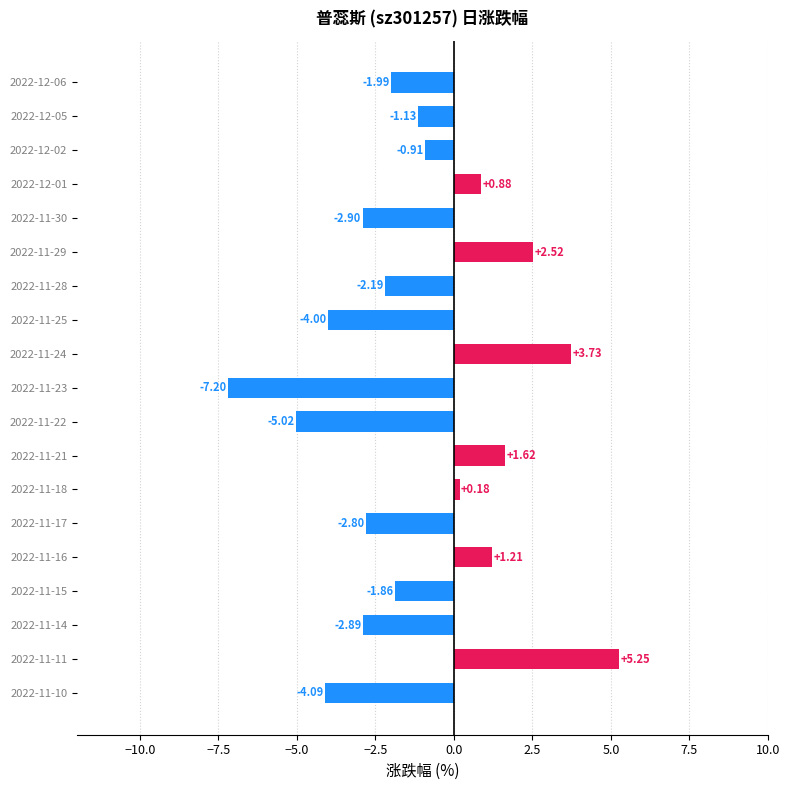

How many data points does each series have?

19